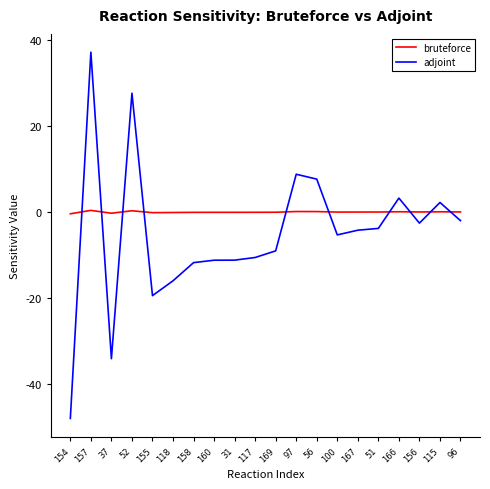

Is the value of bruteforce at 52 greater than the value of adjoint at 51?

Yes